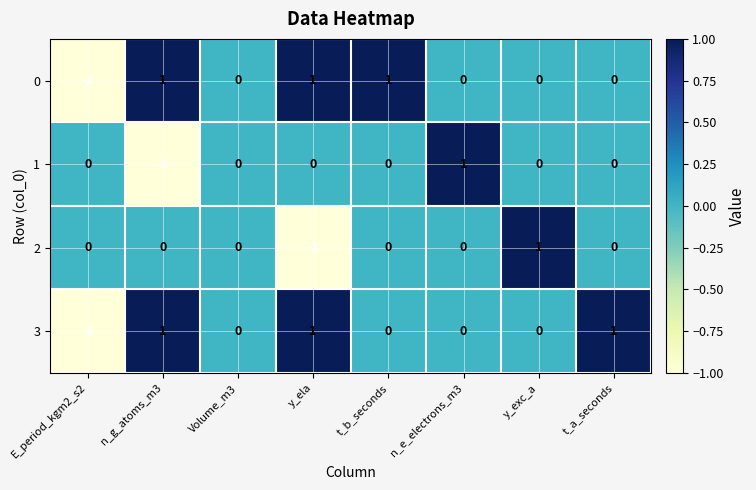

Is the value of 1 at t_a_seconds greater than the value of 3 at n_g_atoms_m3?

No